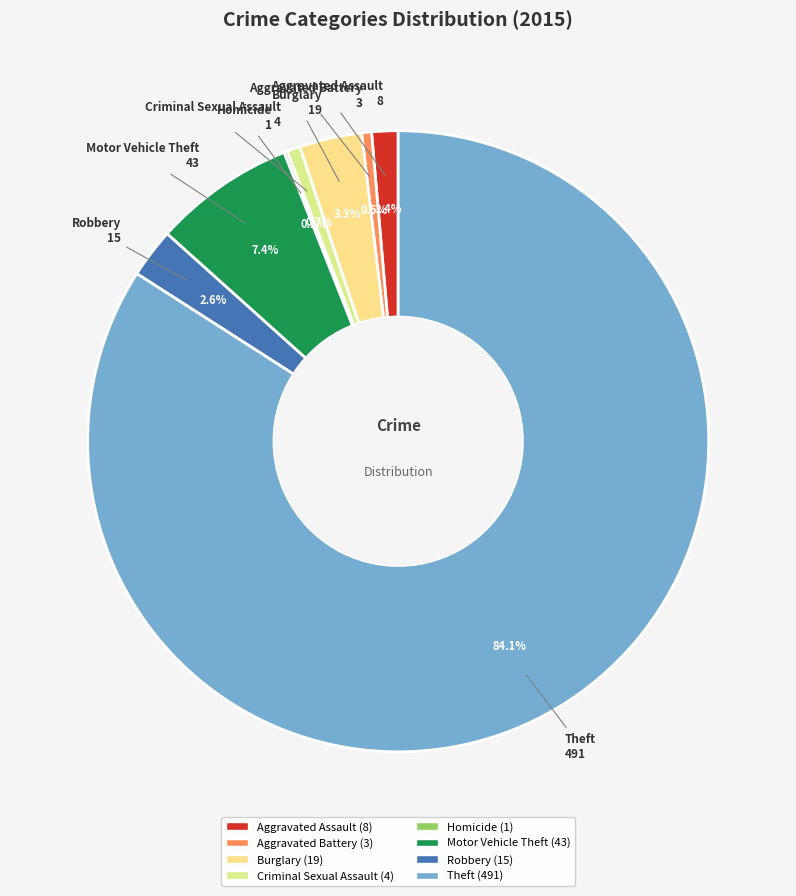

The Aggravated Assault slice represents 1% of the pie. True or false?

True